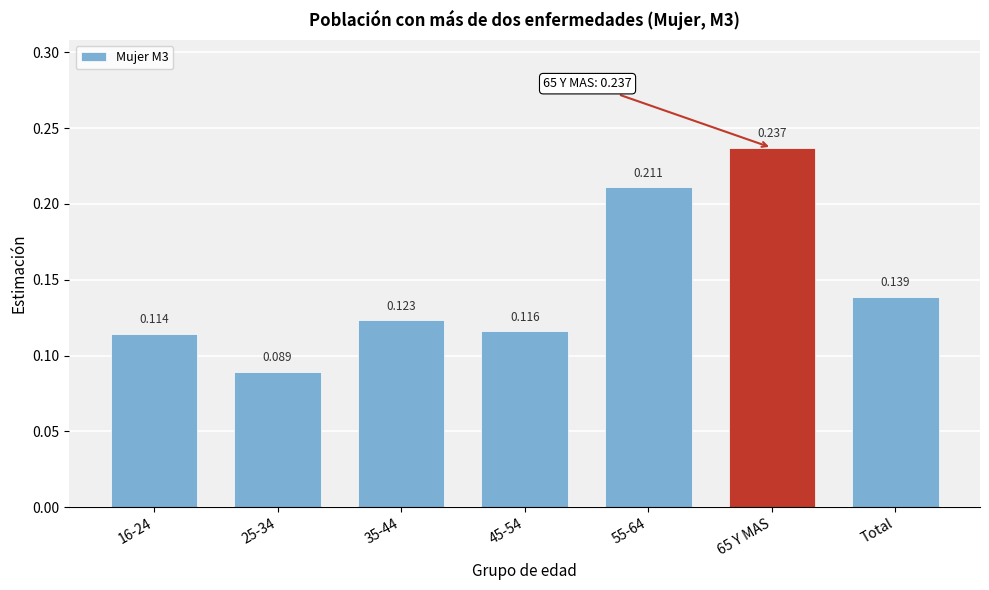

What is the label of the 7th bar from the left?

Total